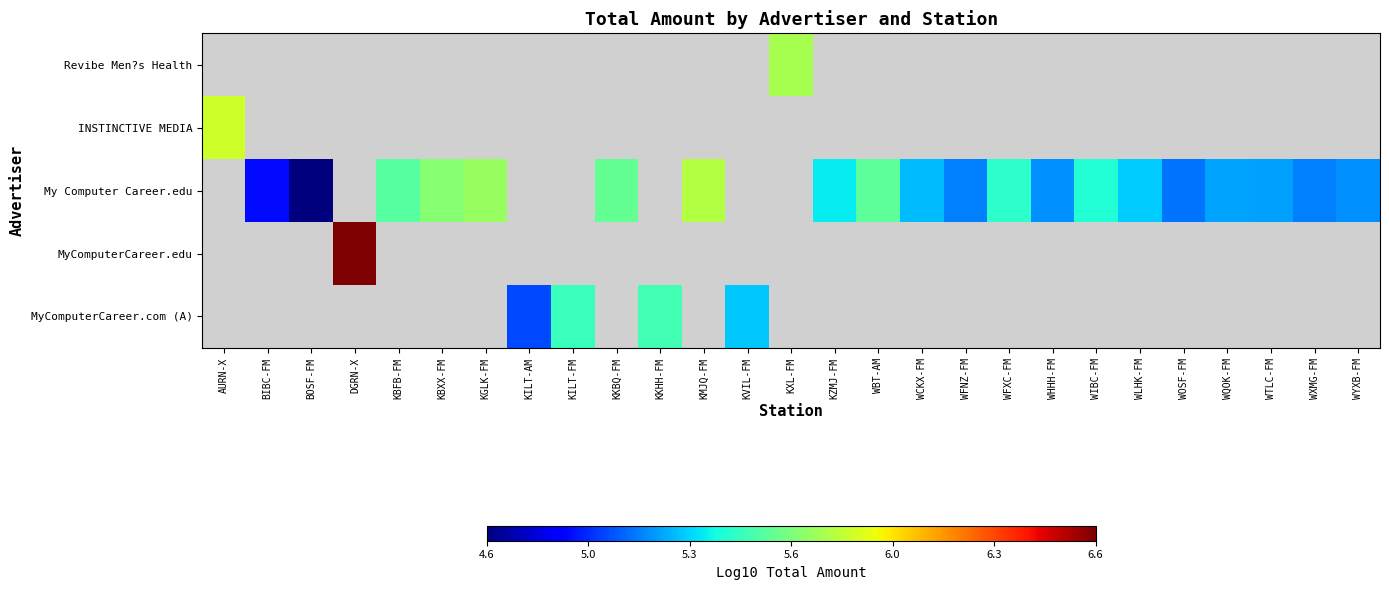

What is the greatest value displayed?

6.6